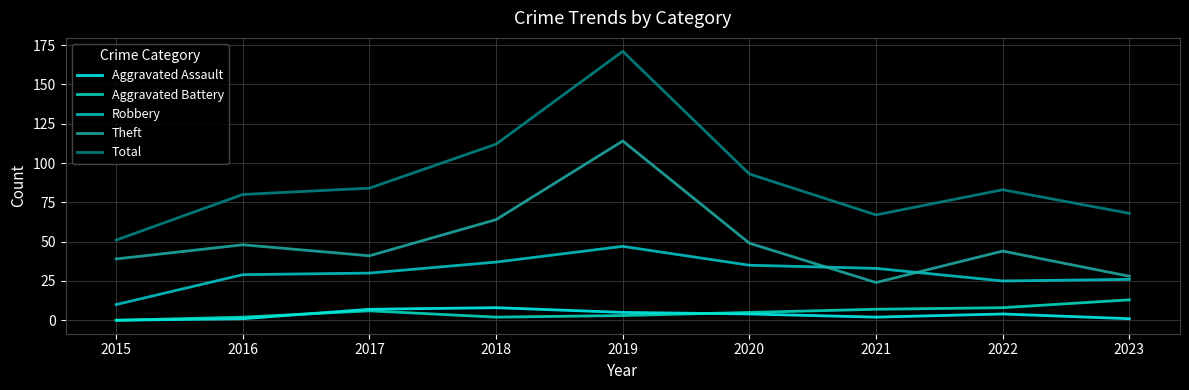

Which series has the largest total across all categories?

Total